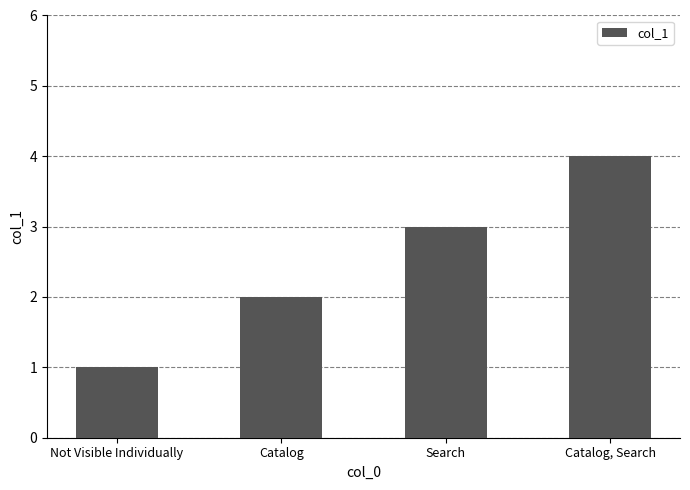

Count the values in the range 2 to 4.

3